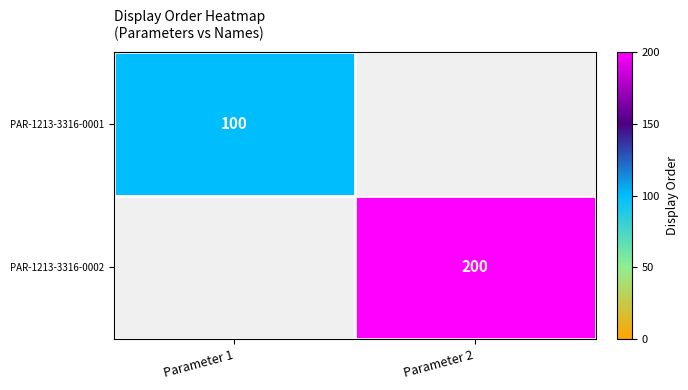

Is the value of PAR-1213-3316-0001 at Parameter 1 greater than the value of PAR-1213-3316-0002 at Parameter 2?

No